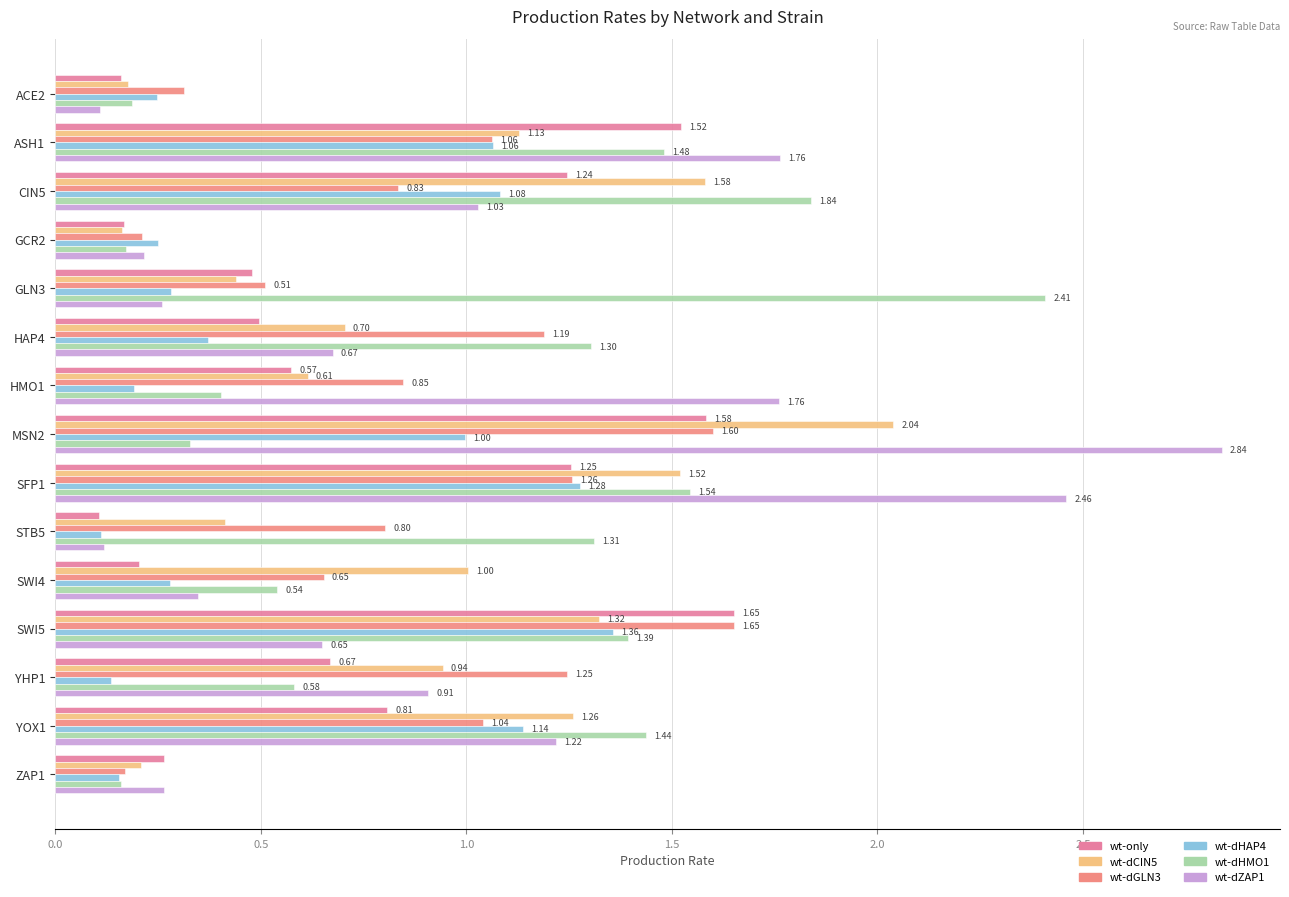

Count the number of categories in the chart.

15